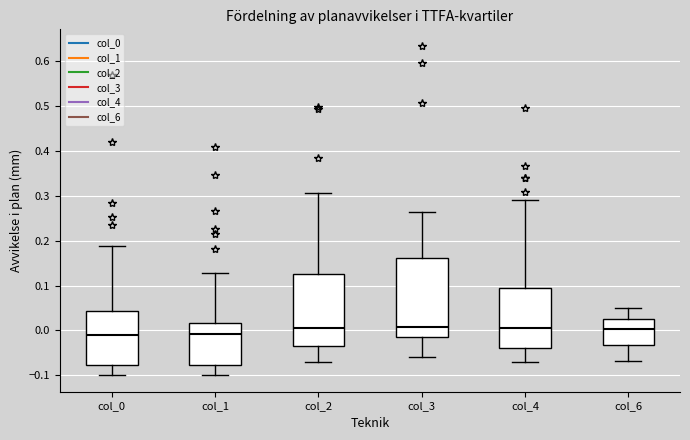

Where does the lower whisker of the box for col_6 end on the y-axis? The values are not printed on the chart, so give them approximately, as read against the axis.

-0.07